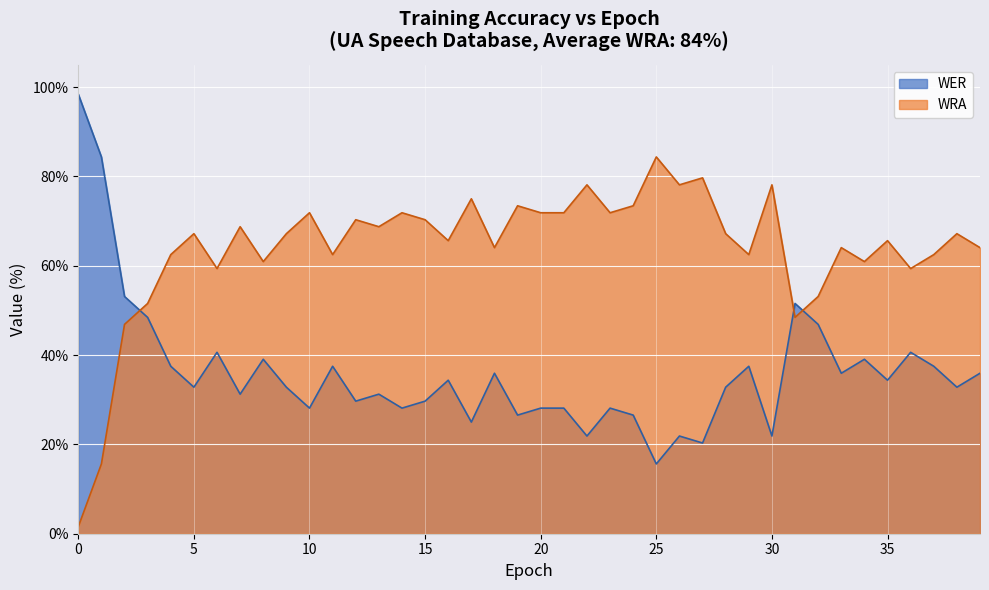

What are all the series names shown in the legend?

WER, WRA